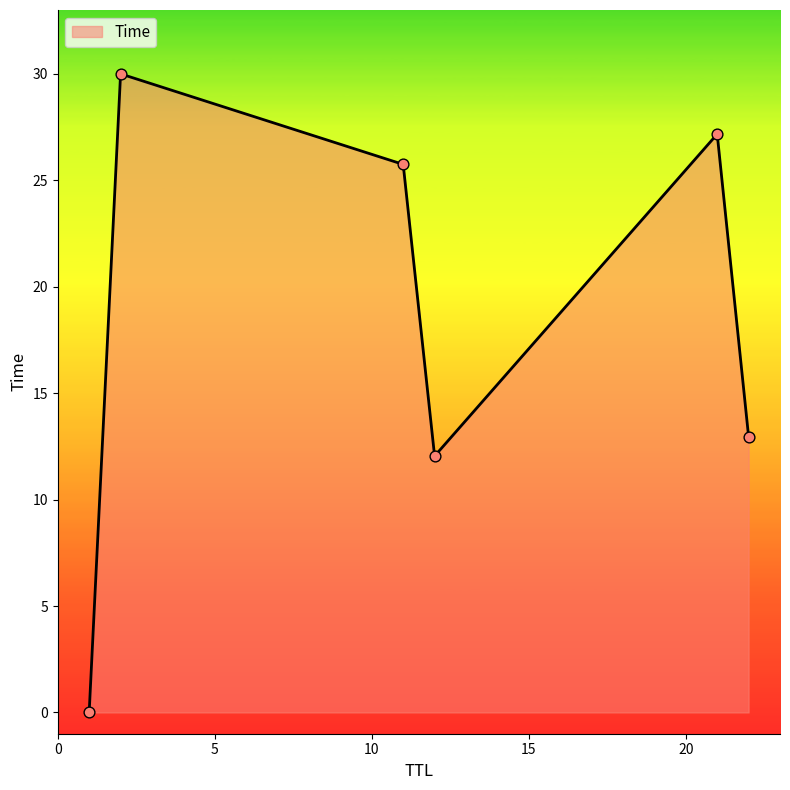

What is the average value?

18.0